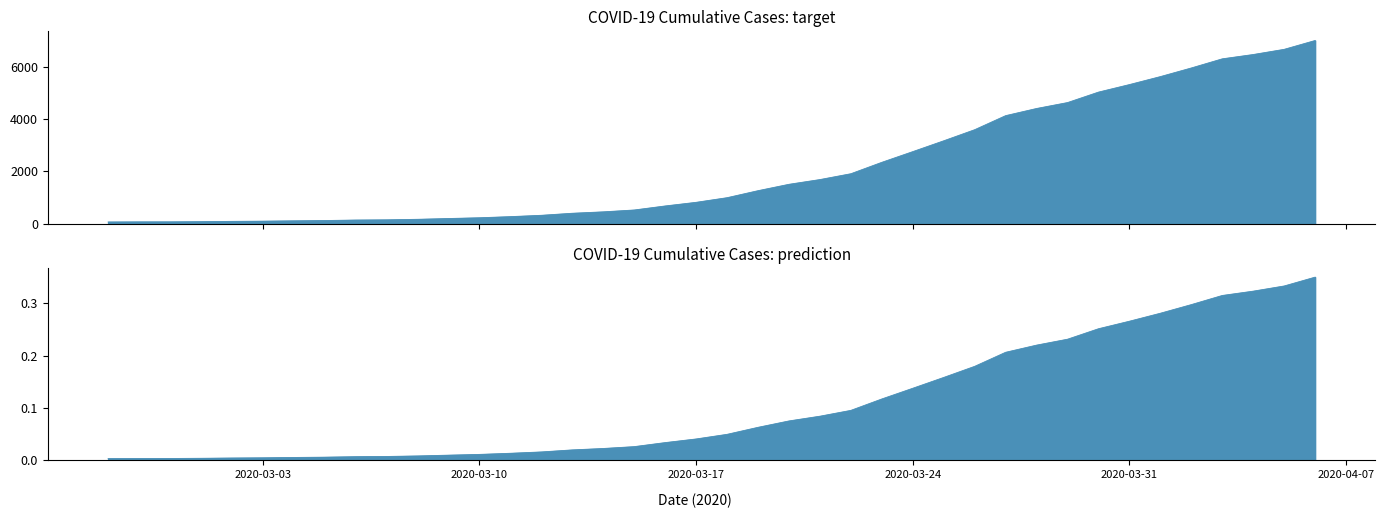

Reading right to left, what are all the values shown in this chart?

2020-04-06=7001	2020-04-05=6663	2020-04-04=6465	2020-04-03=6300	2020-04-02=5951	2020-04-01=5621	2020-03-31=5316	2020-03-30=5028	2020-03-29=4628	2020-03-28=4402	2020-03-27=4128	2020-03-26=3591	2020-03-25=3167	2020-03-24=2753	2020-03-23=2344	2020-03-22=1908	2020-03-21=1685	2020-03-20=1504	2020-03-19=1260	2020-03-18=992	2020-03-17=815	2020-03-16=676	2020-03-15=522	2020-03-14=451	2020-03-13=397	2020-03-12=319	2020-03-11=268	2020-03-10=225	2020-03-09=196	2020-03-08=166	2020-03-07=146	2020-03-06=138	2020-03-05=119	2020-03-04=108	2020-03-03=95	2020-03-02=87	2020-03-01=76	2020-02-29=69	2020-02-28=68	2020-02-27=64